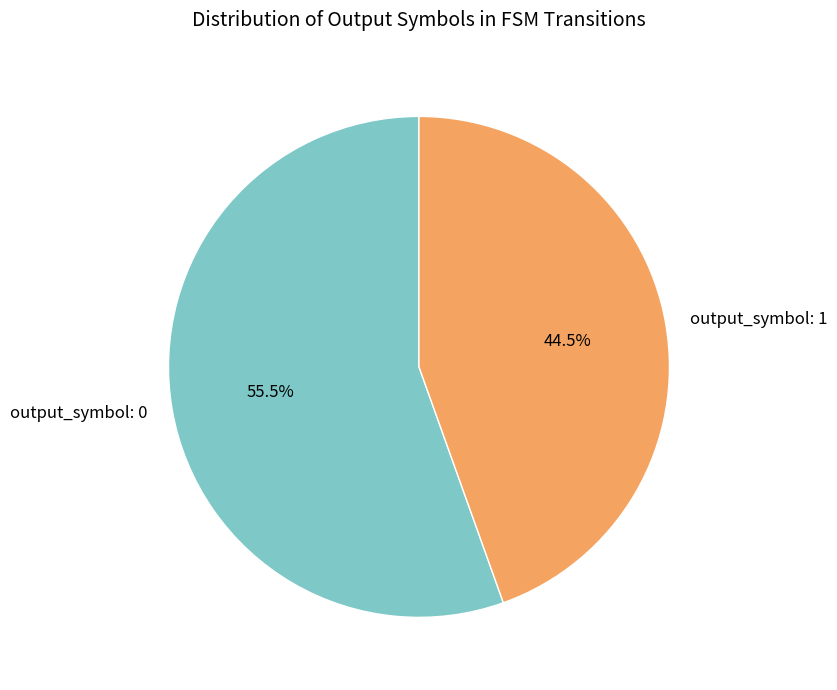

Which category accounts for the majority?

output_symbol: 0